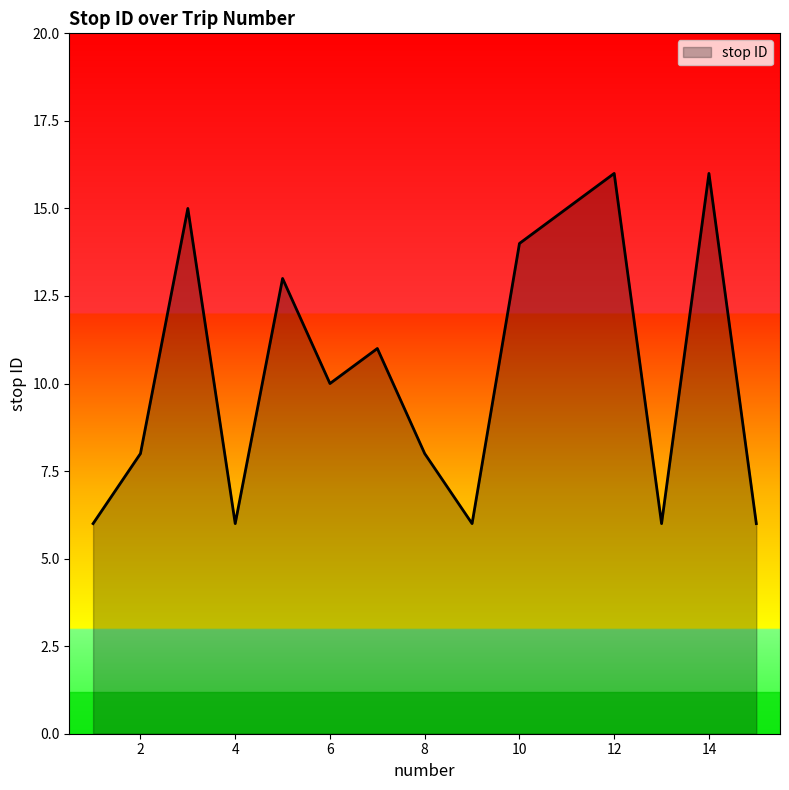

How many lines are shown in the chart?

1